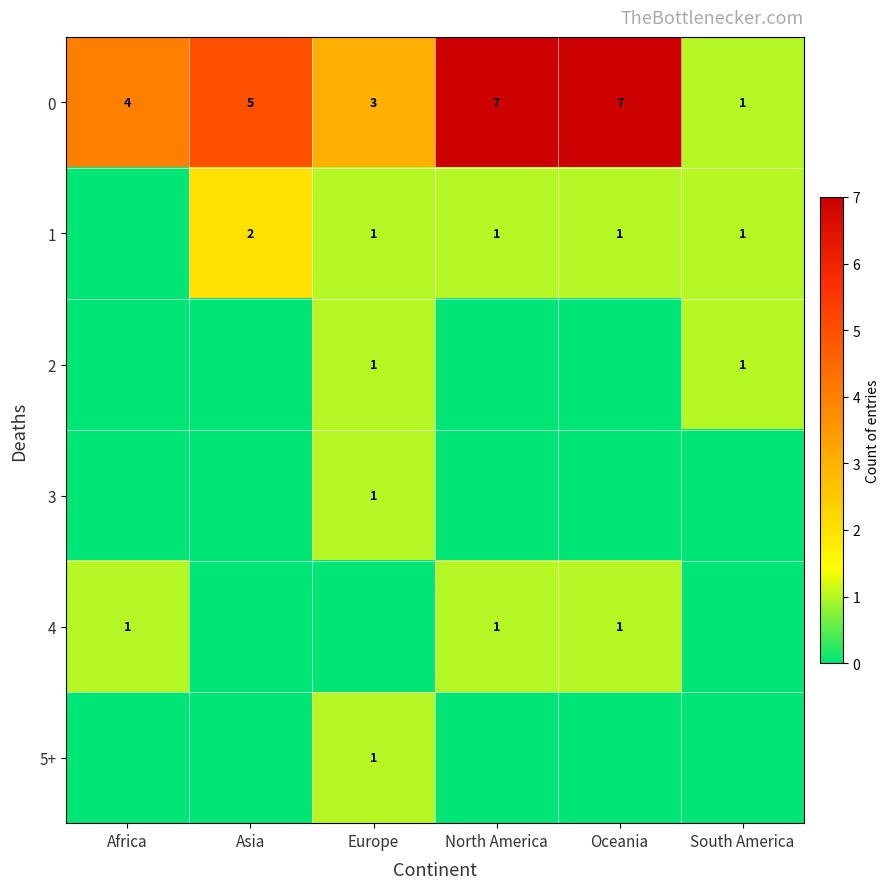

True or false: 4 has a value of 2 at North America.

False